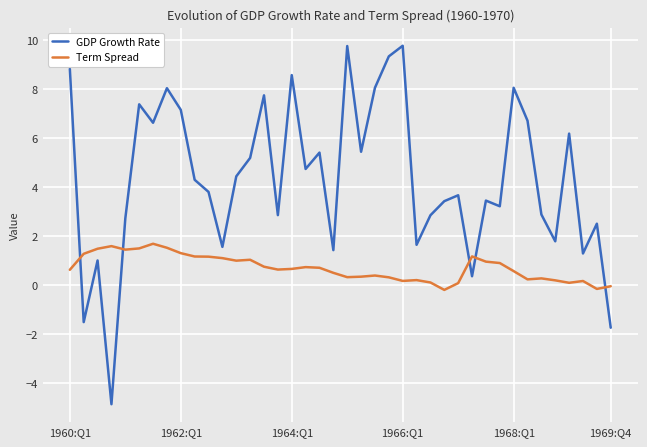

What is the difference between the maximum and second lowest values in the Term Spread series?

1.8